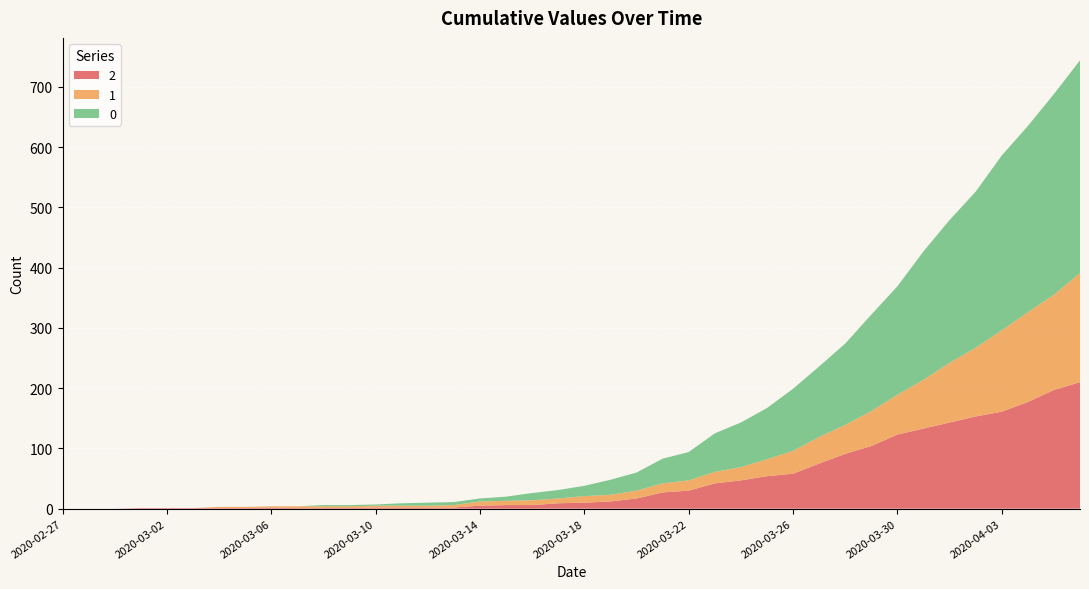

Reading left to right, list all the values displayed in this chart.

0: 2020-02-27=0	2020-02-28=0	2020-02-29=0	2020-03-01=0	2020-03-02=0	2020-03-03=0	2020-03-04=0	2020-03-05=0	2020-03-06=0	2020-03-07=0	2020-03-08=2	2020-03-09=2	2020-03-10=2	2020-03-11=4	2020-03-12=5	2020-03-13=5	2020-03-14=5	2020-03-15=7	2020-03-16=12	2020-03-17=14	2020-03-18=17	2020-03-19=25	2020-03-20=30	2020-03-21=41	2020-03-22=47	2020-03-23=64	2020-03-24=74	2020-03-25=85	2020-03-26=103	2020-03-27=117	2020-03-28=135	2020-03-29=160	2020-03-30=180	2020-03-31=213	2020-04-01=237	2020-04-02=259	2020-04-03=290	2020-04-04=309	2020-04-05=333	2020-04-06=353
1: 2020-02-27=0	2020-02-28=0	2020-02-29=0	2020-03-01=0	2020-03-02=0	2020-03-03=0	2020-03-04=2	2020-03-05=2	2020-03-06=2	2020-03-07=3	2020-03-08=3	2020-03-09=3	2020-03-10=3	2020-03-11=3	2020-03-12=3	2020-03-13=4	2020-03-14=7	2020-03-15=7	2020-03-16=8	2020-03-17=8	2020-03-18=11	2020-03-19=11	2020-03-20=13	2020-03-21=15	2020-03-22=17	2020-03-23=19	2020-03-24=22	2020-03-25=28	2020-03-26=38	2020-03-27=44	2020-03-28=48	2020-03-29=58	2020-03-30=66	2020-03-31=81	2020-04-01=99	2020-04-02=114	2020-04-03=135	2020-04-04=149	2020-04-05=158	2020-04-06=181
2: 2020-02-27=0	2020-02-28=0	2020-02-29=0	2020-03-01=1	2020-03-02=1	2020-03-03=1	2020-03-04=1	2020-03-05=1	2020-03-06=2	2020-03-07=1	2020-03-08=1	2020-03-09=1	2020-03-10=2	2020-03-11=2	2020-03-12=2	2020-03-13=2	2020-03-14=5	2020-03-15=6	2020-03-16=6	2020-03-17=9	2020-03-18=10	2020-03-19=12	2020-03-20=17	2020-03-21=27	2020-03-22=30	2020-03-23=42	2020-03-24=47	2020-03-25=54	2020-03-26=58	2020-03-27=75	2020-03-28=91	2020-03-29=104	2020-03-30=123	2020-03-31=133	2020-04-01=143	2020-04-02=153	2020-04-03=161	2020-04-04=177	2020-04-05=197	2020-04-06=210